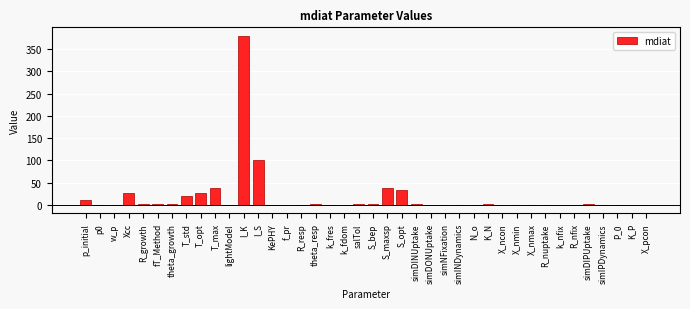

Read the value at p_initial.

10.0